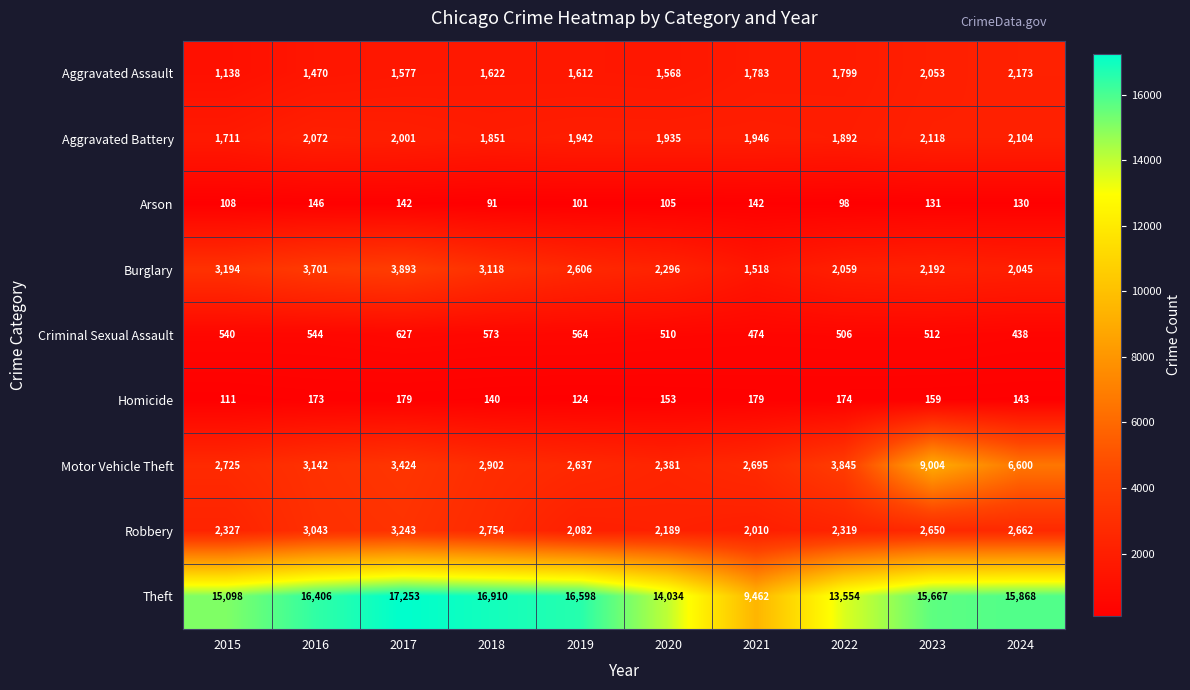

What is the smallest value displayed?

91